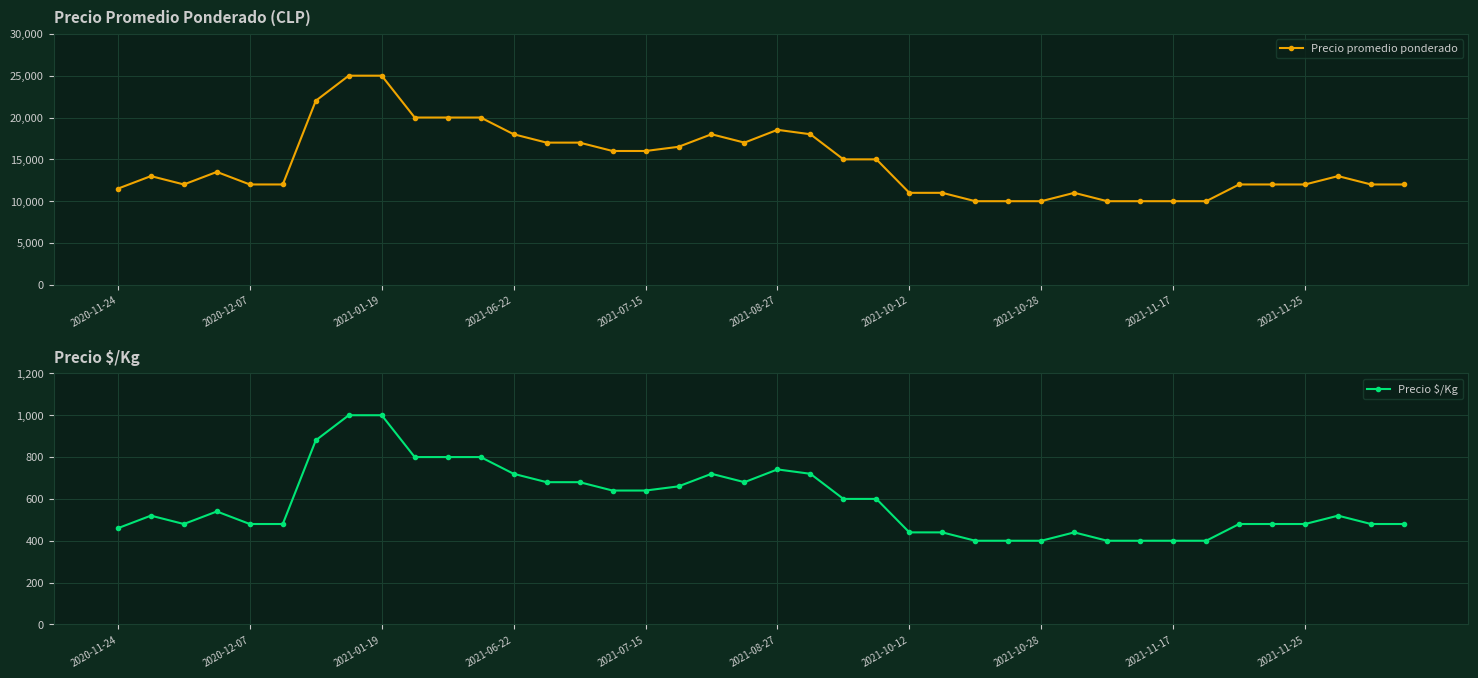

In Precio $/Kg, how many points are lower than both neighbors (excluding endpoints)?

2